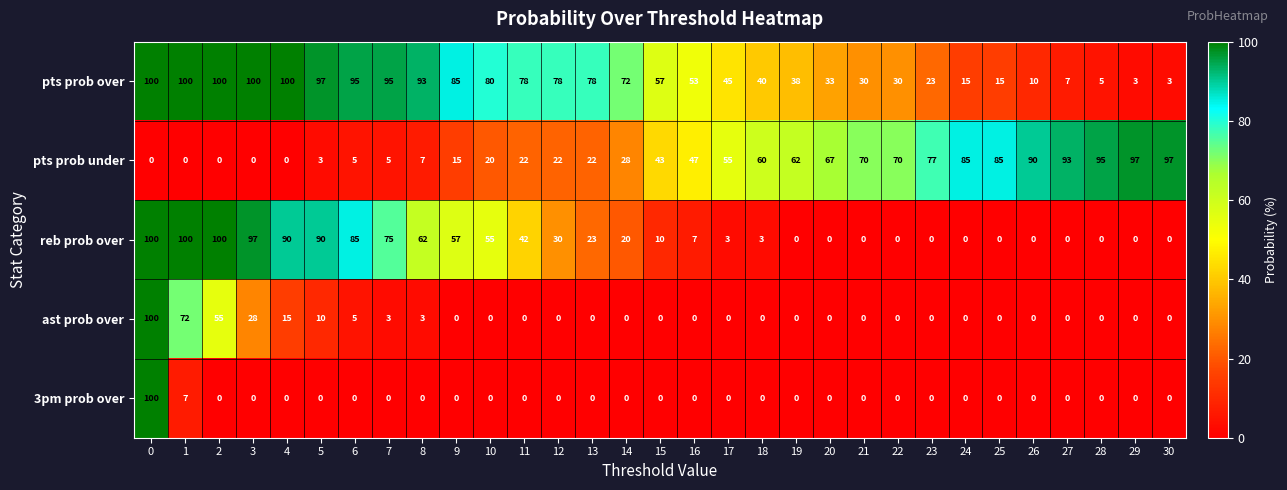

The ast prob over series shows 5 at 6. True or false?

True